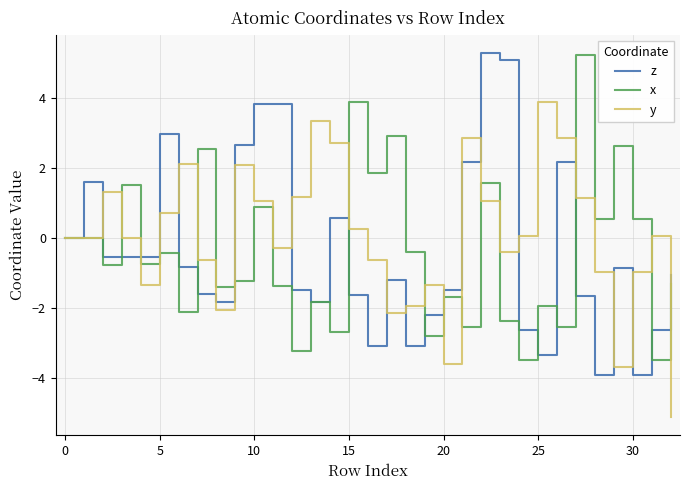

At how many categories does at least one series exceed 1?

22